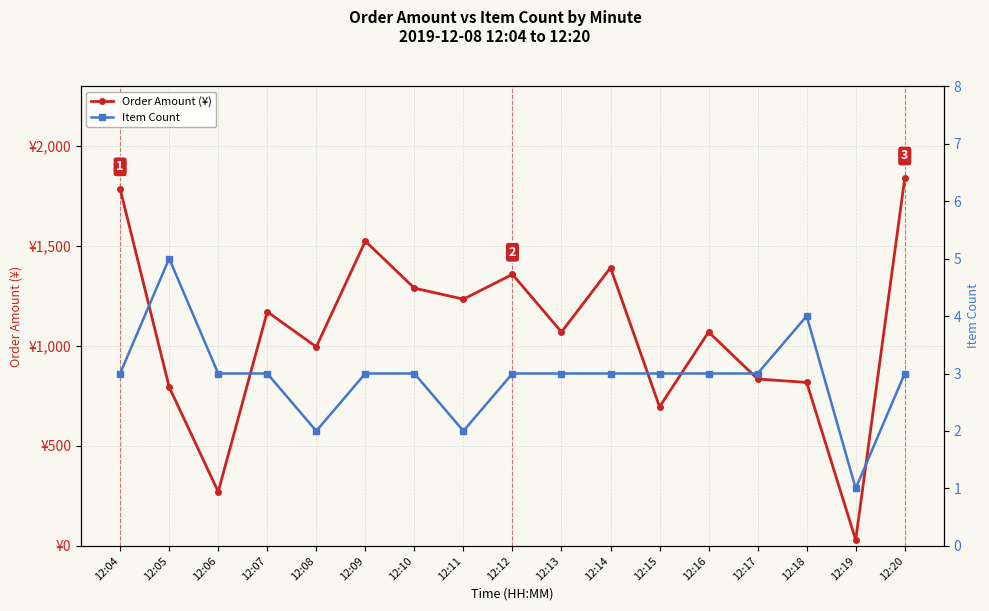

True or false: Order Amount (¥) and Item Count cross at least once.

False